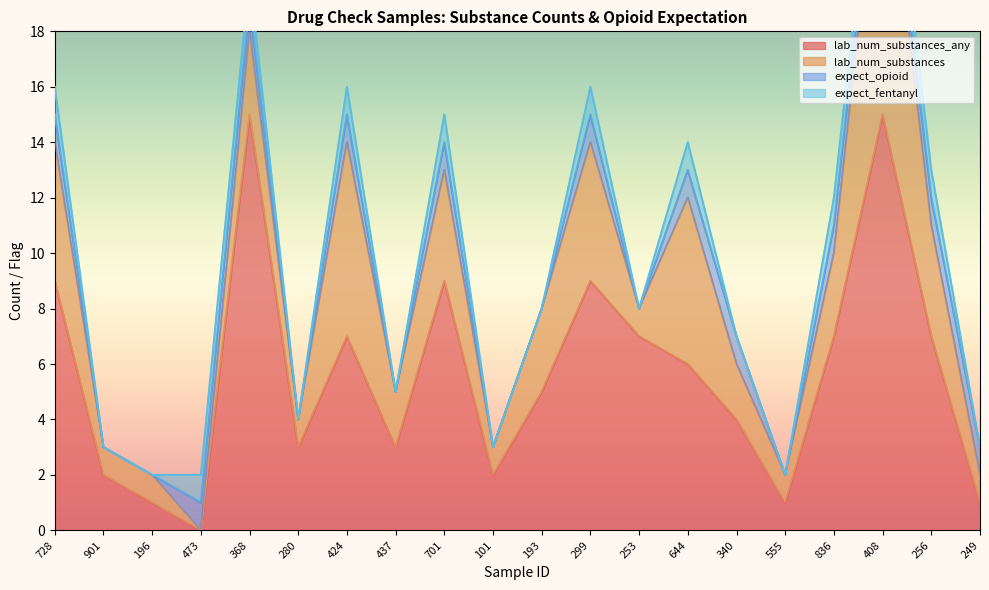

The value of lab_num_substances_any at 340 is 4. True or false?

True